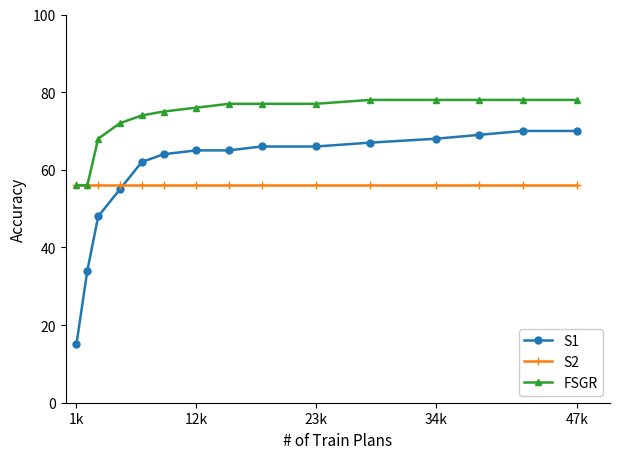

What are all the series names shown in the legend?

S1, S2, FSGR